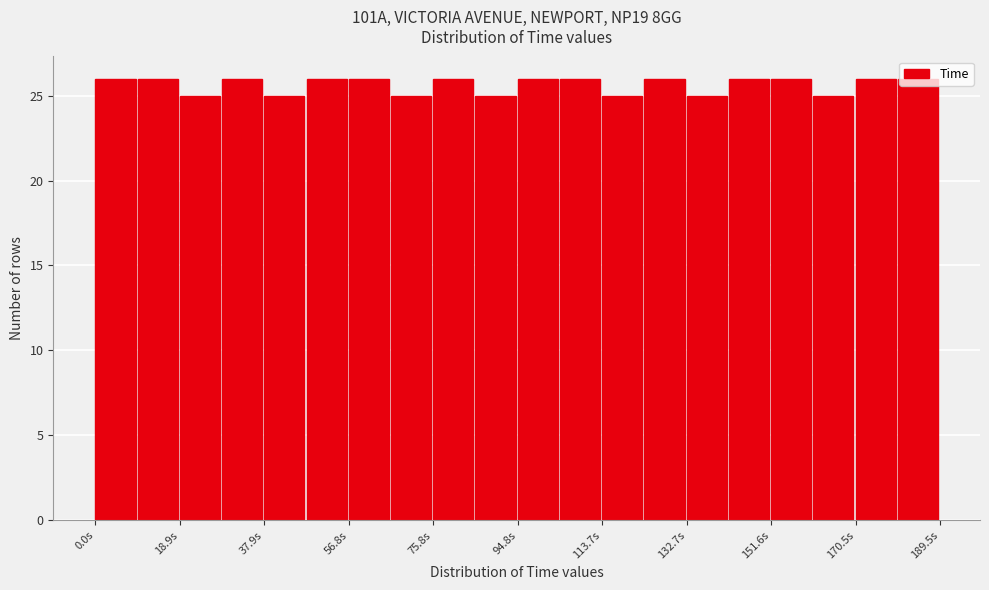

Reading left to right, transcribe this chart: for each bar, give the range it covers on the x-axis and its height. Neither the bar edges nor the heights are printed on the chart, so give them approximately, as read against the axes.

0 to 10: 26
10 to 18: 26
18 to 28: 25
28 to 38: 26
38 to 48: 25
48 to 56: 26
56 to 66: 26
66 to 76: 25
76 to 86: 26
86 to 94: 25
94 to 104: 26
104 to 114: 26
114 to 124: 25
124 to 132: 26
132 to 142: 25
142 to 152: 26
152 to 162: 26
162 to 170: 25
170 to 180: 26
180 to 190: 26